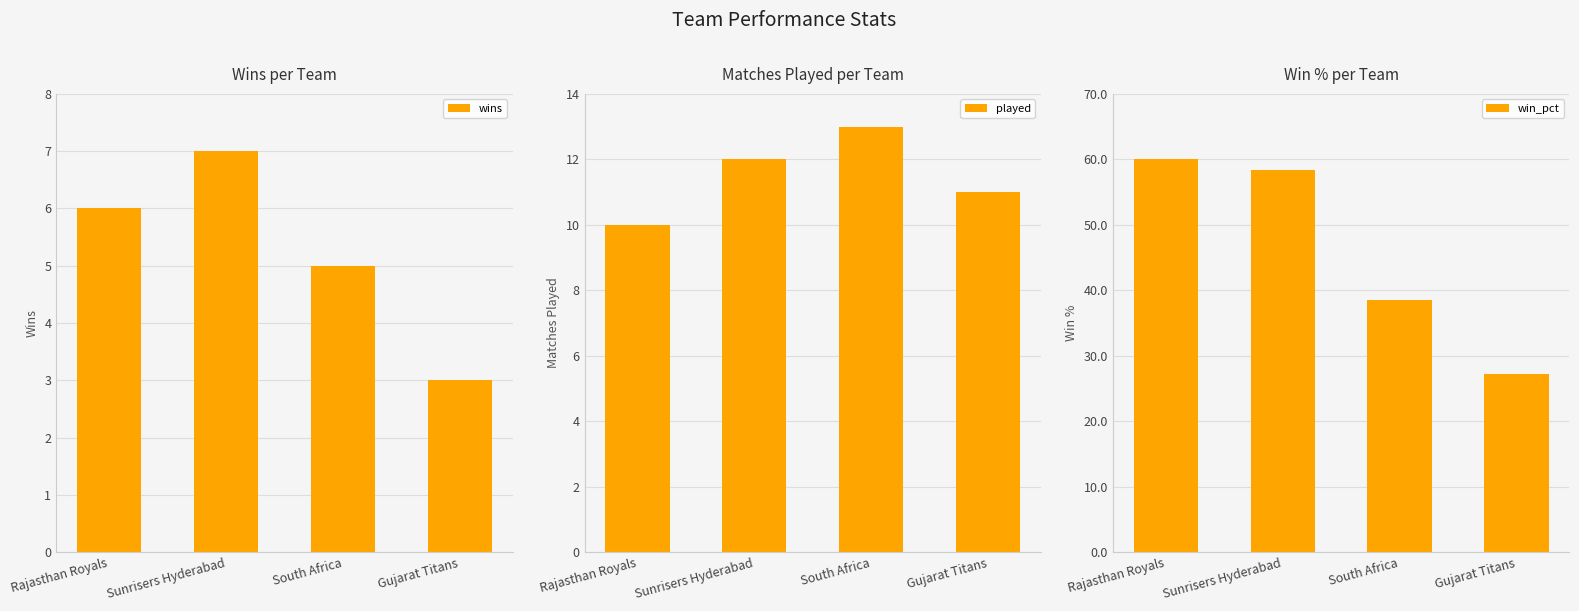

What is the sum of the wins values at Gujarat Titans and South Africa?

8